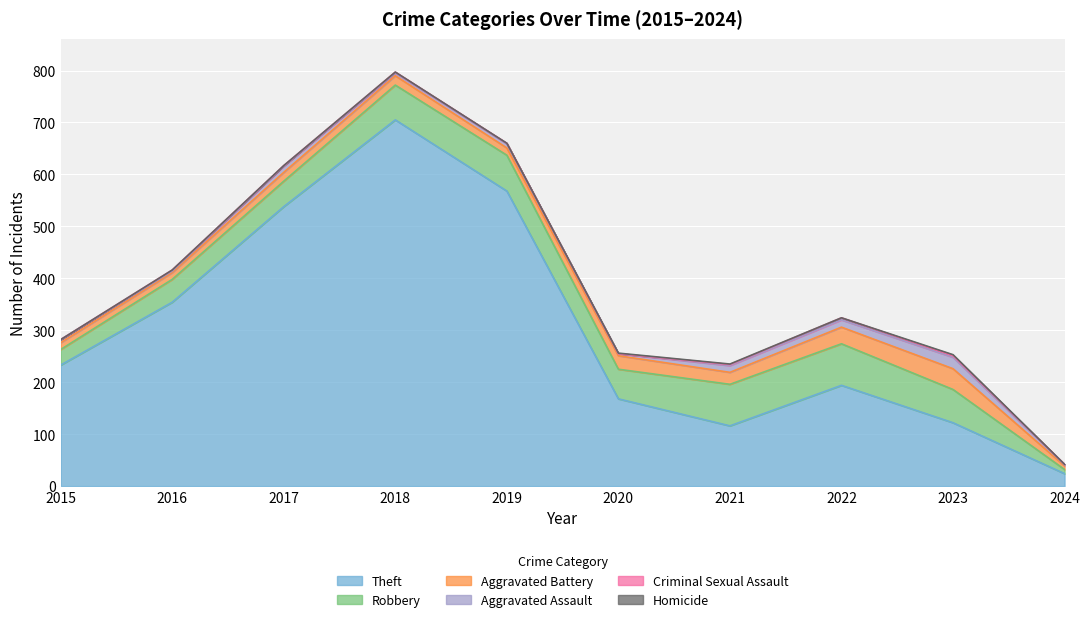

The value of Homicide at 2023 is 3. True or false?

False